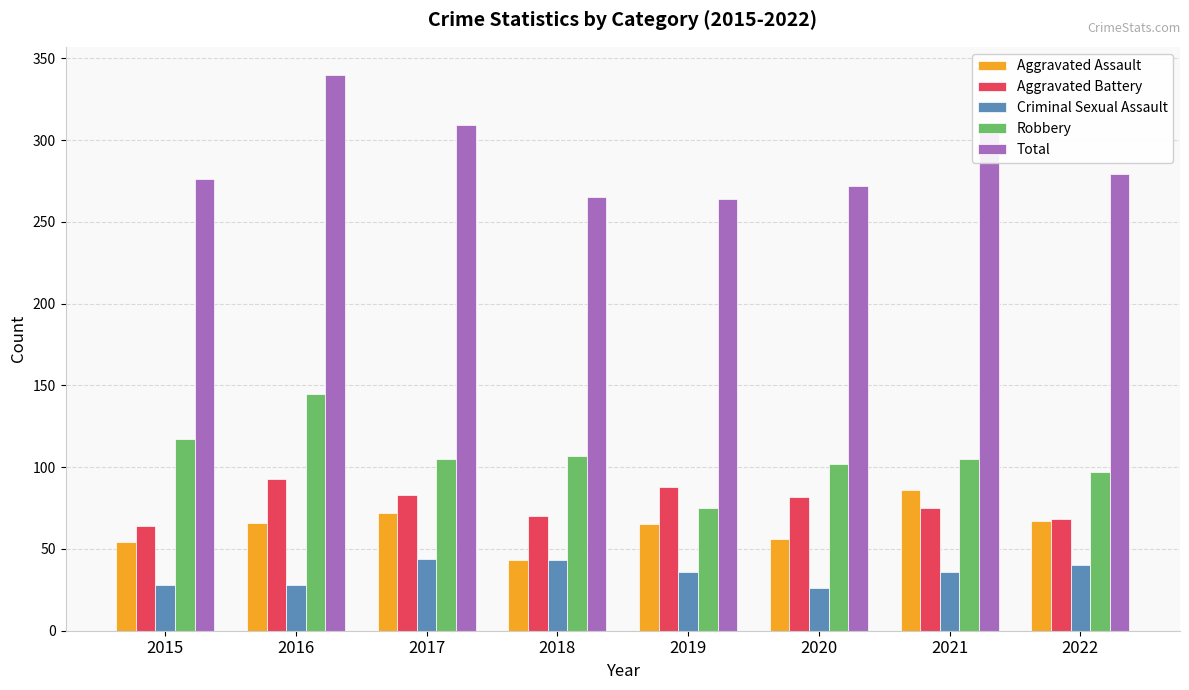

What is the difference between the second highest and minimum values in the Aggravated Assault series?

29